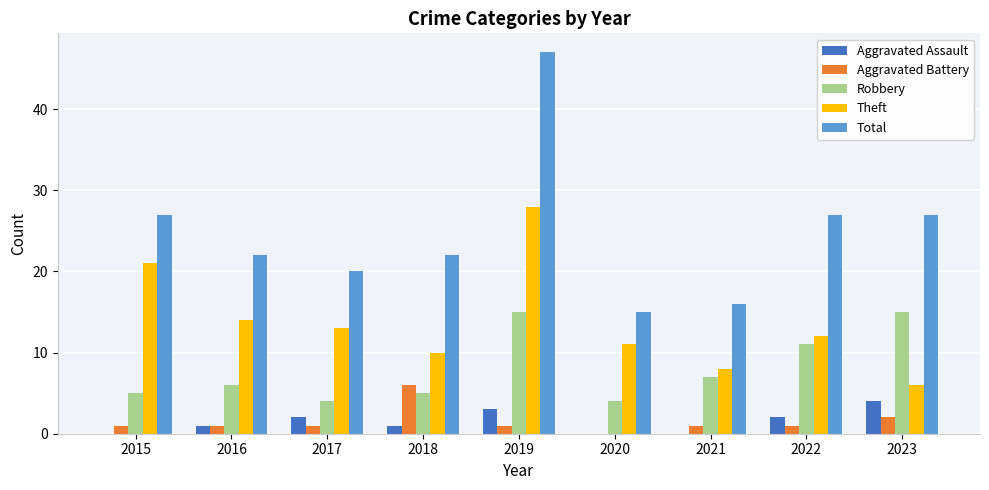

What is the approximate value of Aggravated Assault at 2019?

3